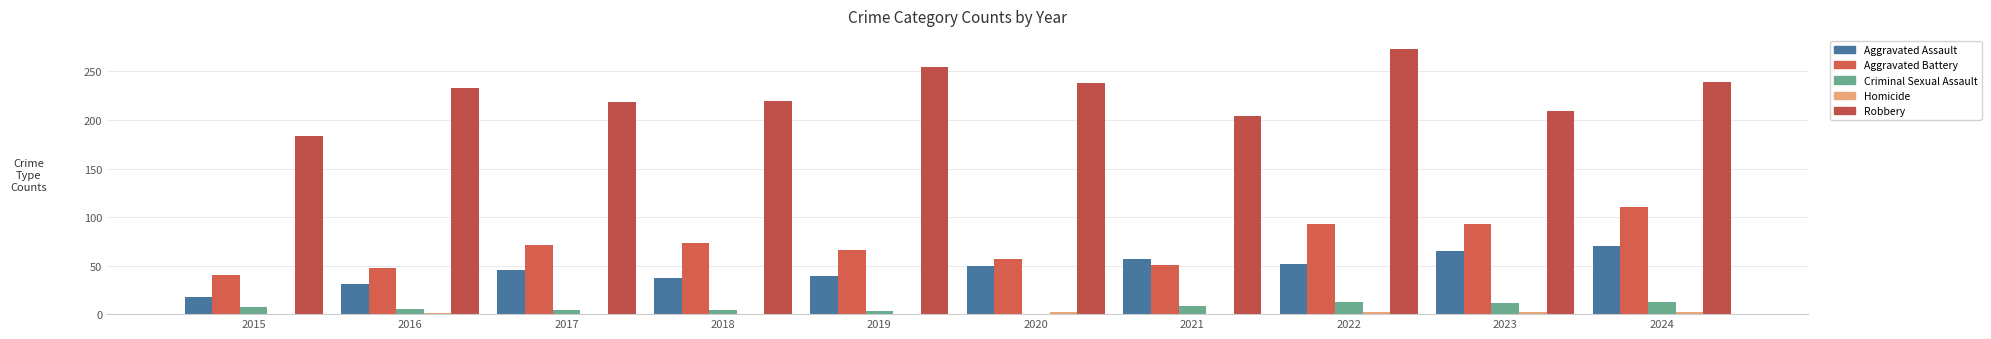

Does the chart contain stacked bars?

No